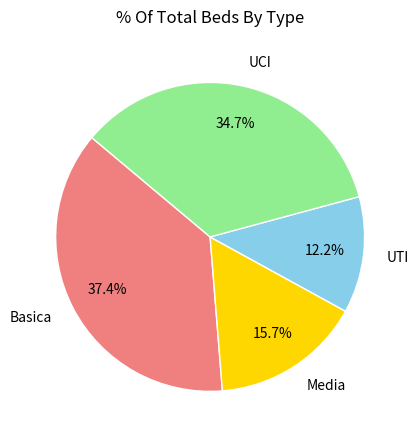

Is UCI the majority of the pie?

No